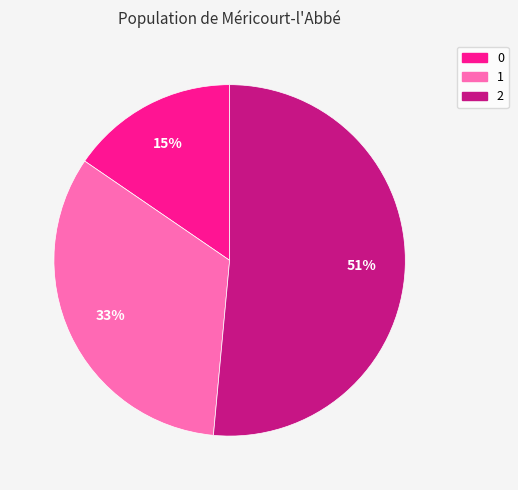

To the nearest percent, what is the average slice percentage?

33%